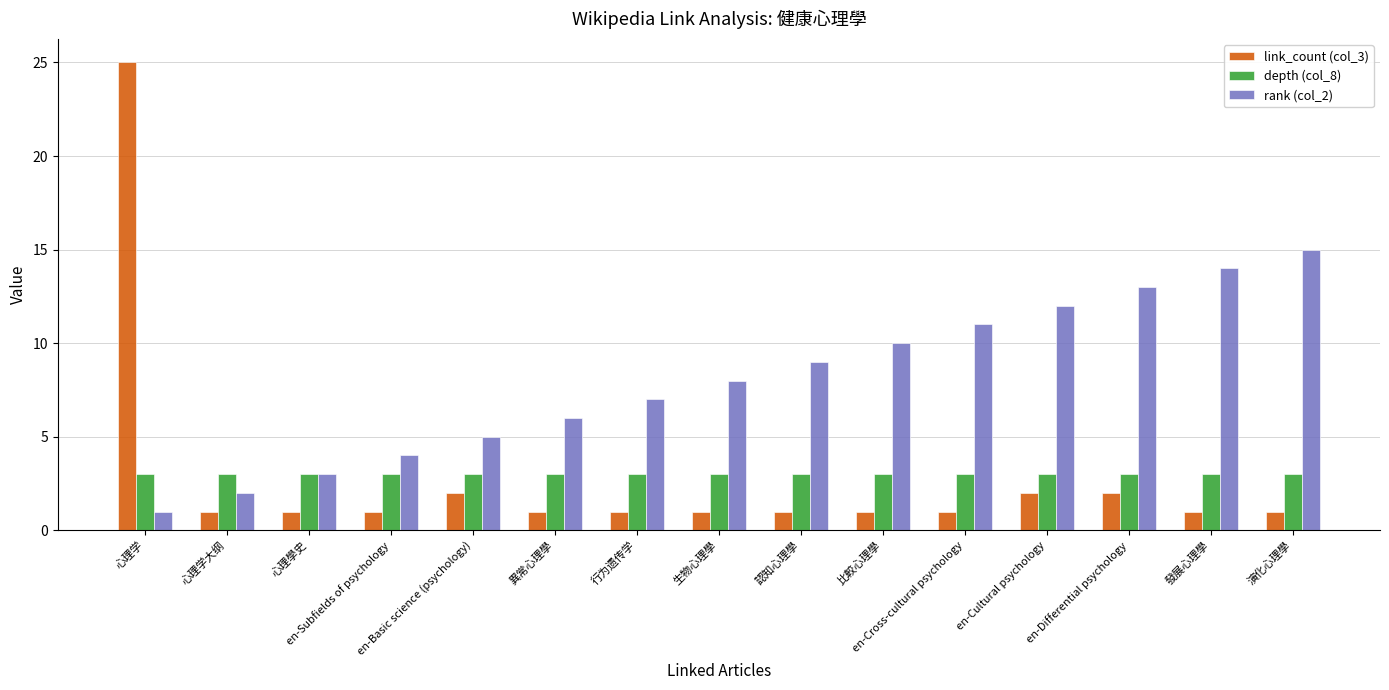

Reading right to left, extract all data points from this chart.

link_count (col_3): 1	1	2	2	1	1	1	1	1	1	2	1	1	1	25
depth (col_8): 3	3	3	3	3	3	3	3	3	3	3	3	3	3	3
rank (col_2): 15	14	13	12	11	10	9	8	7	6	5	4	3	2	1